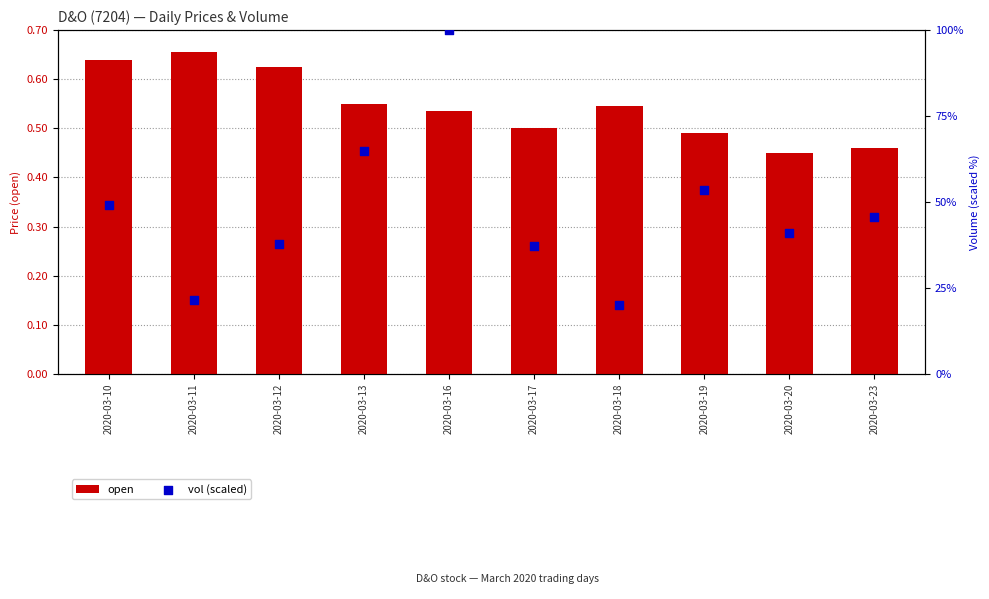

Which series has the largest total across all categories?

open